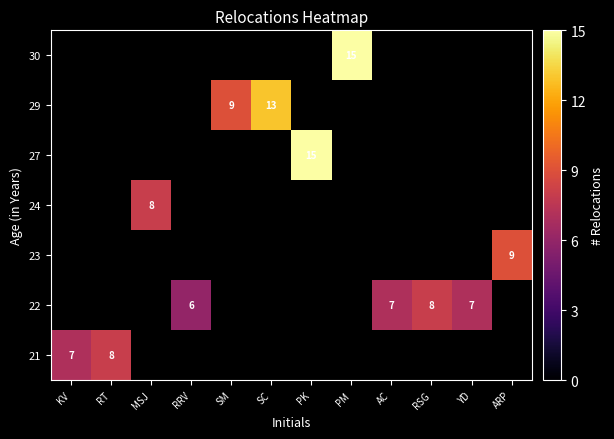

The 27 series shows 26 at PK. True or false?

False